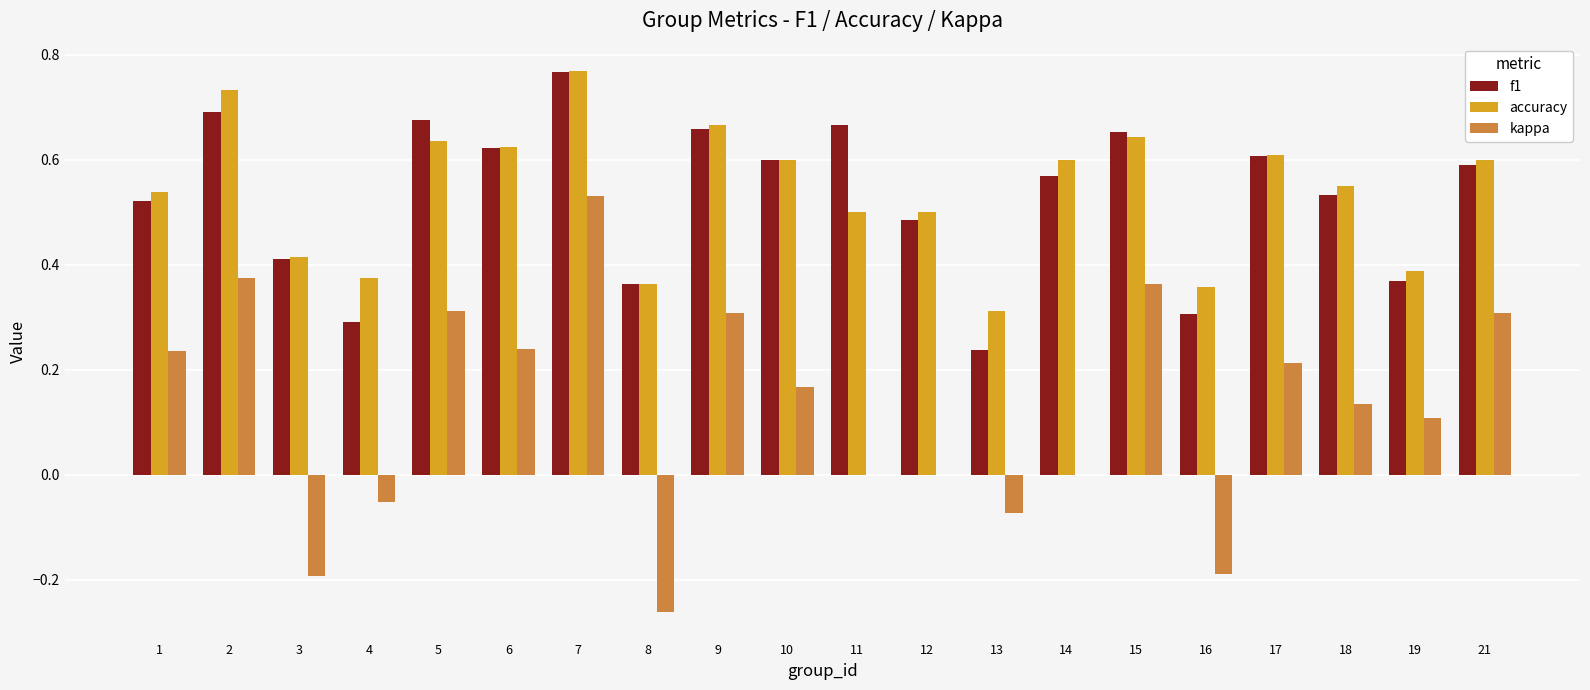

The kappa series shows 0.1 at 10. True or false?

False